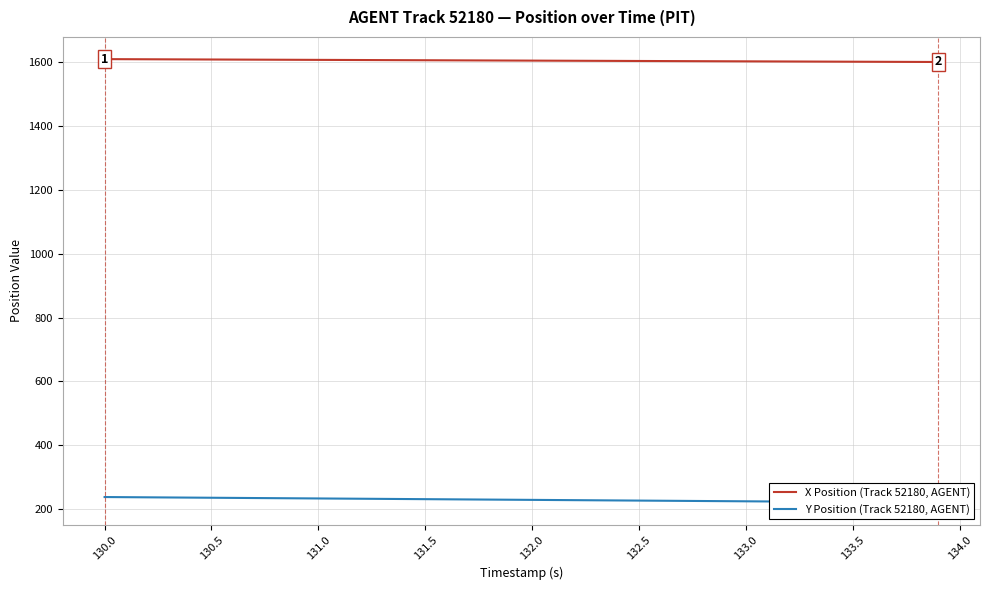

What is the highest value of the X Position (Track 52180, AGENT) series?

1609.1